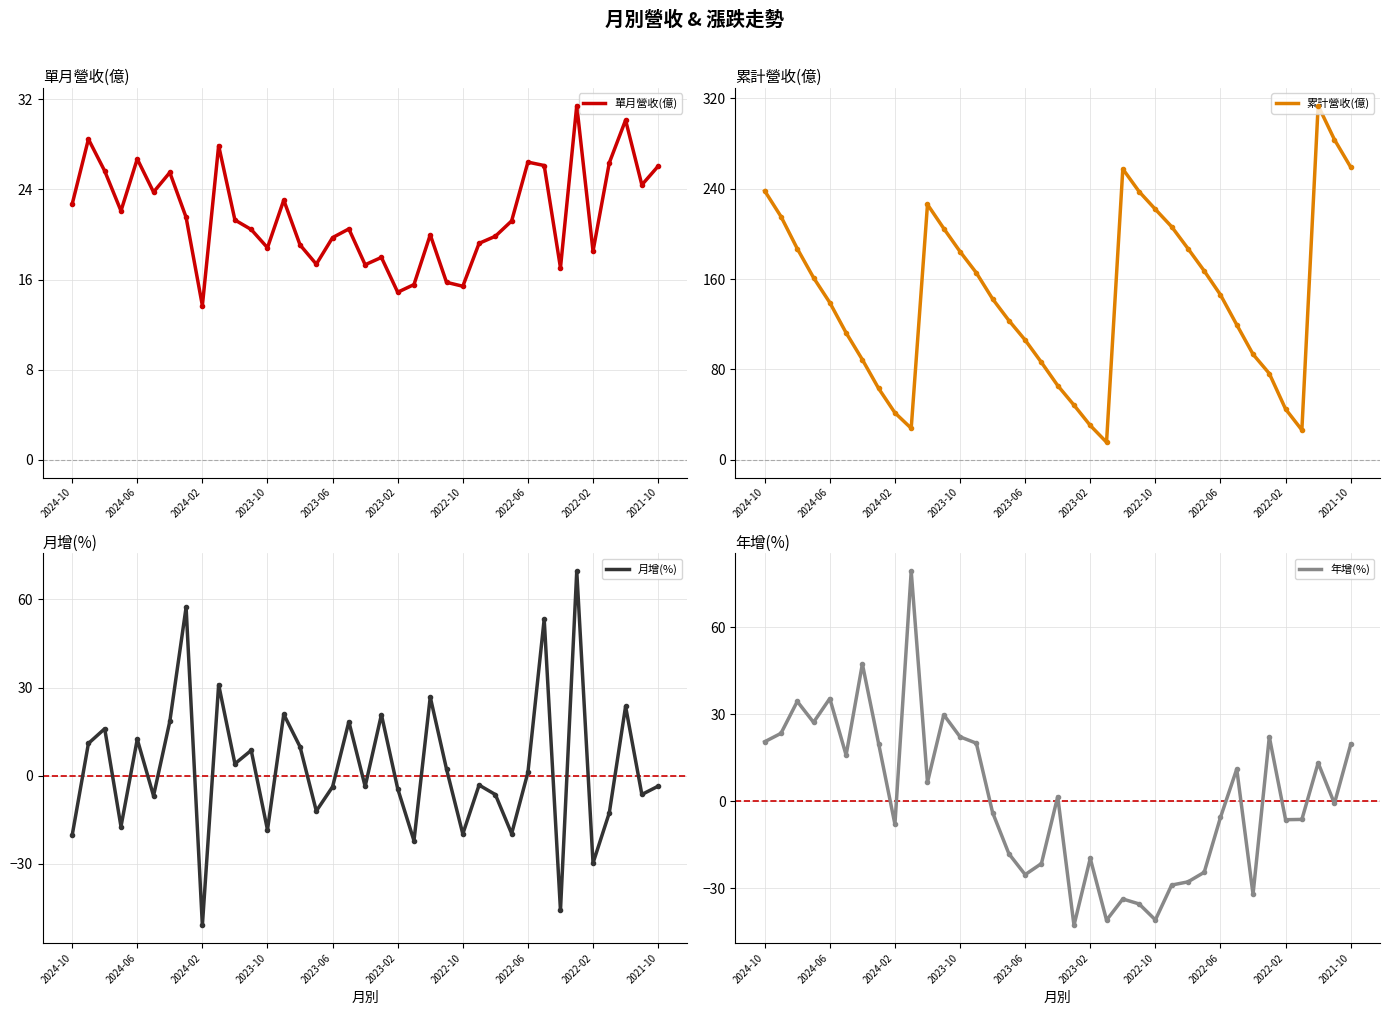

Does the chart have visible grid lines?

Yes